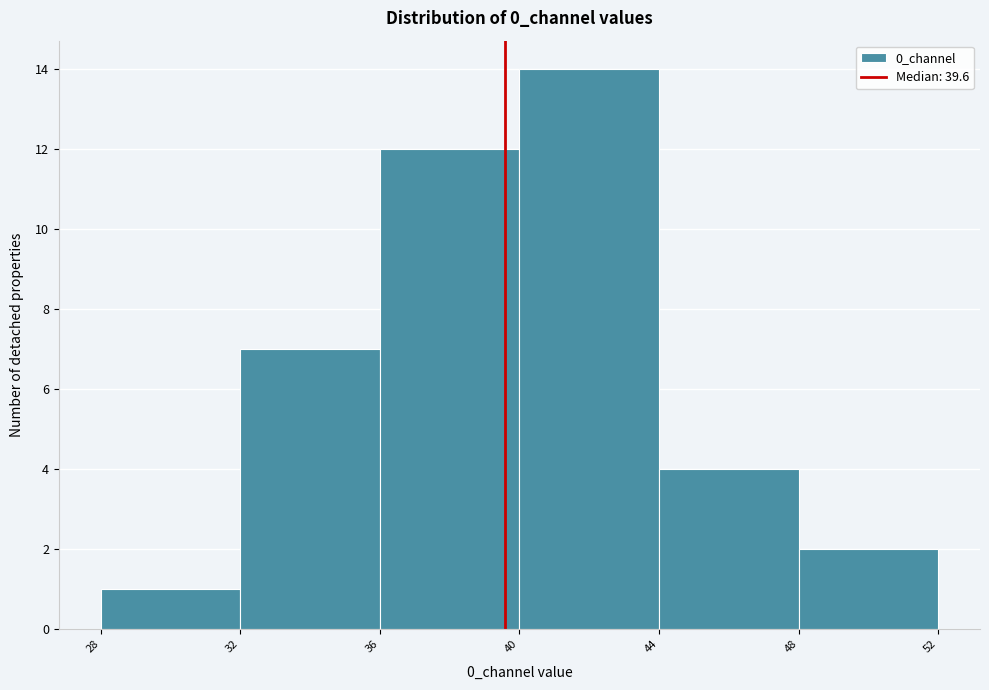

Reading left to right, list every bar in this chart as the range it spans on the x-axis followed by its height. The values are not printed on the chart, so give them approximately, as read against the axis.

28 to 32: 1
32 to 36: 7
36 to 40: 12
40 to 44: 14
44 to 48: 4
48 to 52: 2